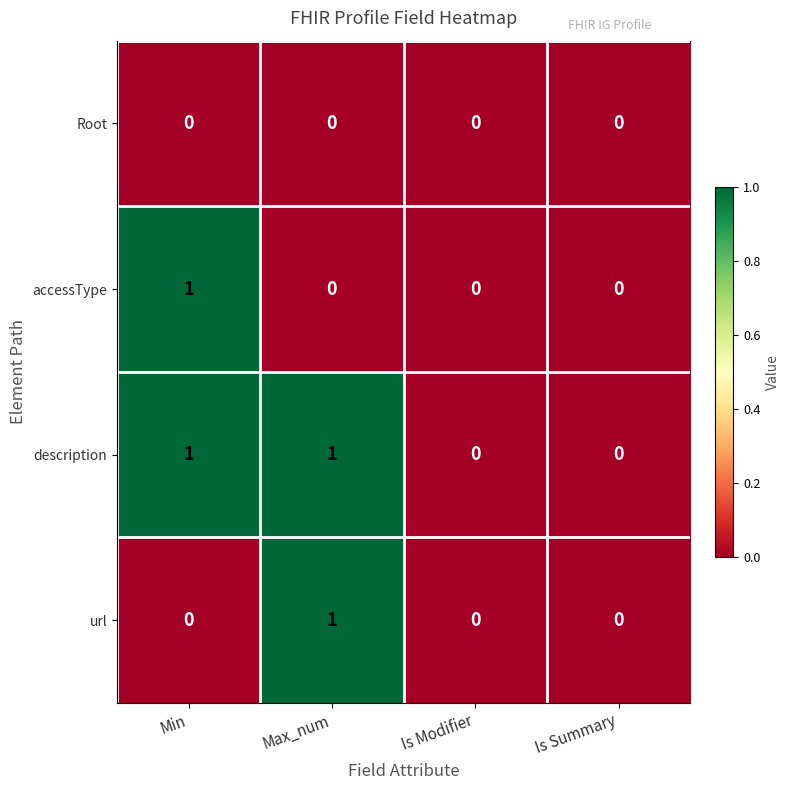

Count the accessType values in the range 0 to 1.

4